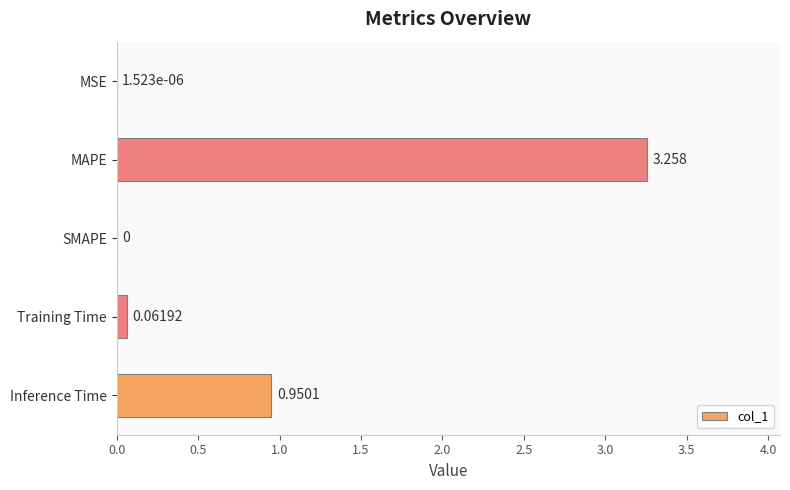

At which label is the value closest to 1?

Inference Time